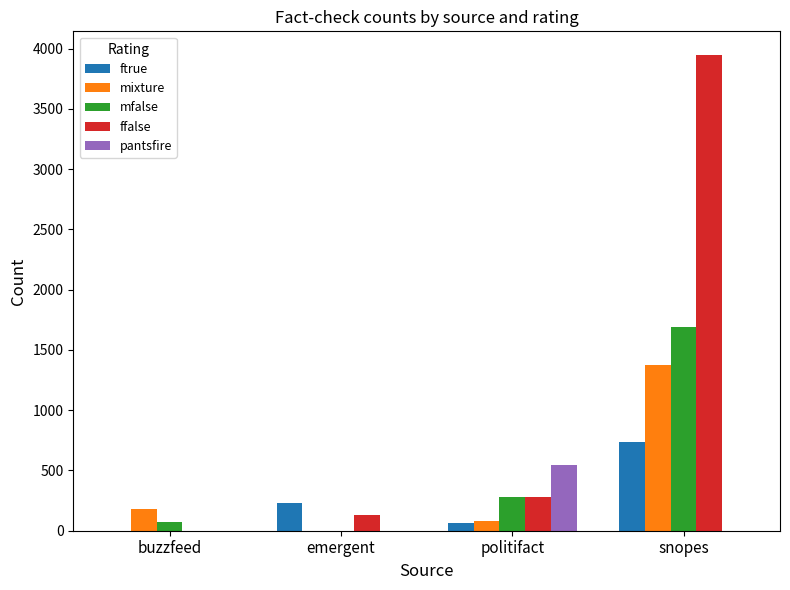

What are all the series names shown in the legend?

ftrue, mixture, mfalse, ffalse, pantsfire